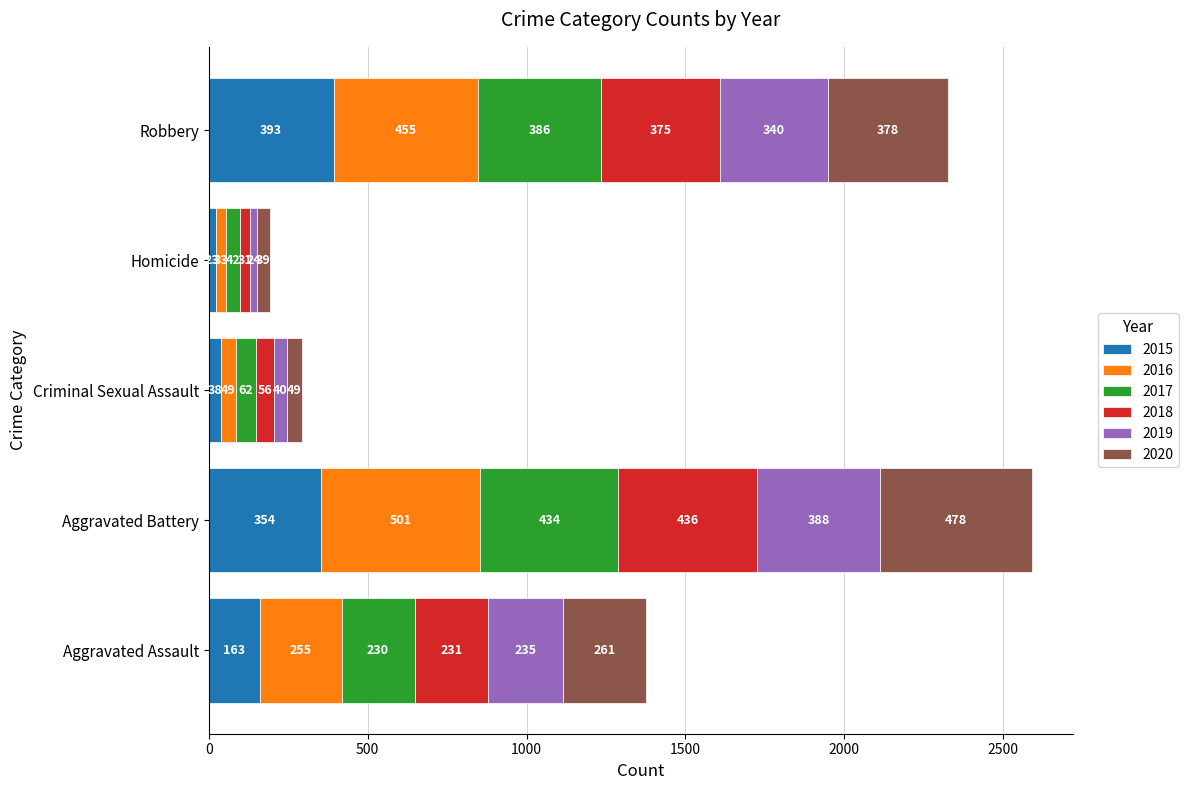

At which label is 2015 closest to 208?

Aggravated Assault